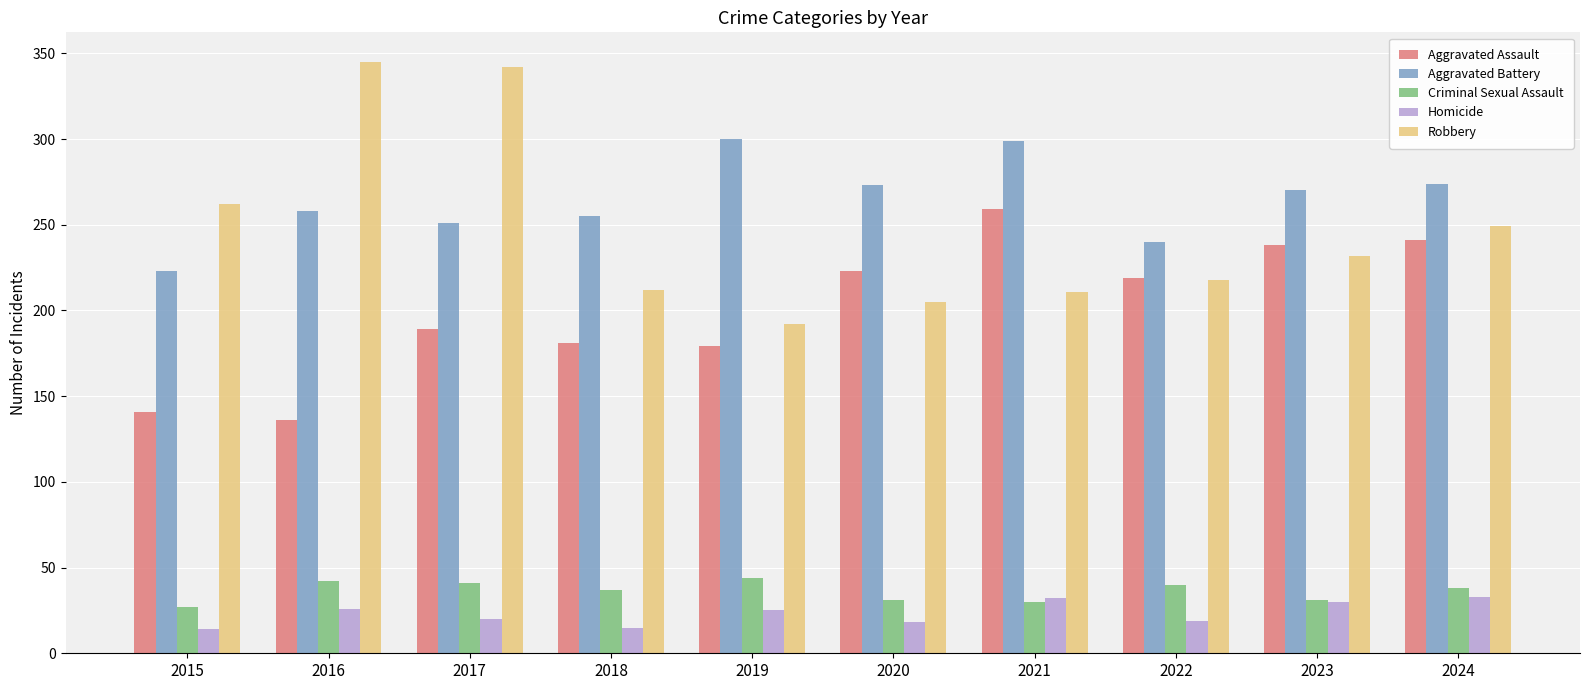

At 2016, list the series in order from smallest to largest.

Homicide, Criminal Sexual Assault, Aggravated Assault, Aggravated Battery, Robbery